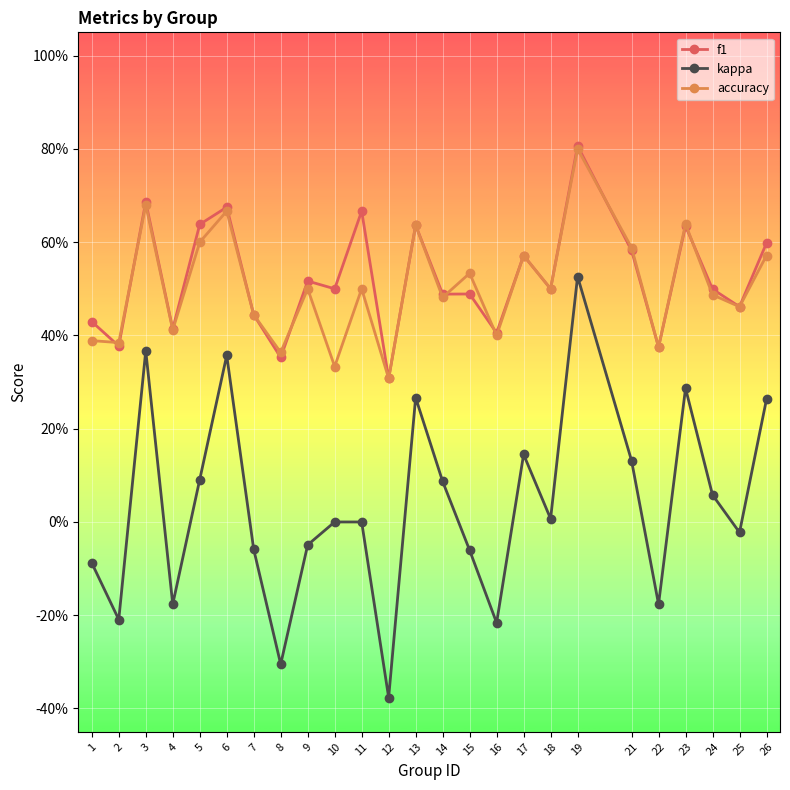

What is the value of the accuracy point at the 1st from the left?

0.4